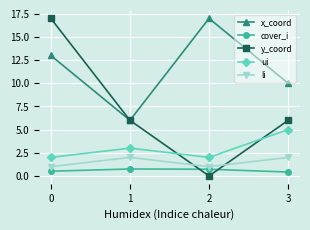

The value of ui at 3 is 2.9. True or false?

False